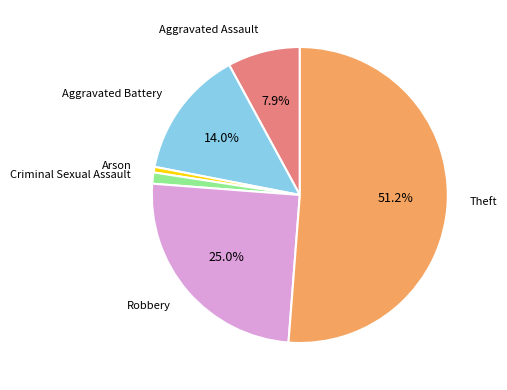

Is there any slice that represents more than half of the pie?

Yes